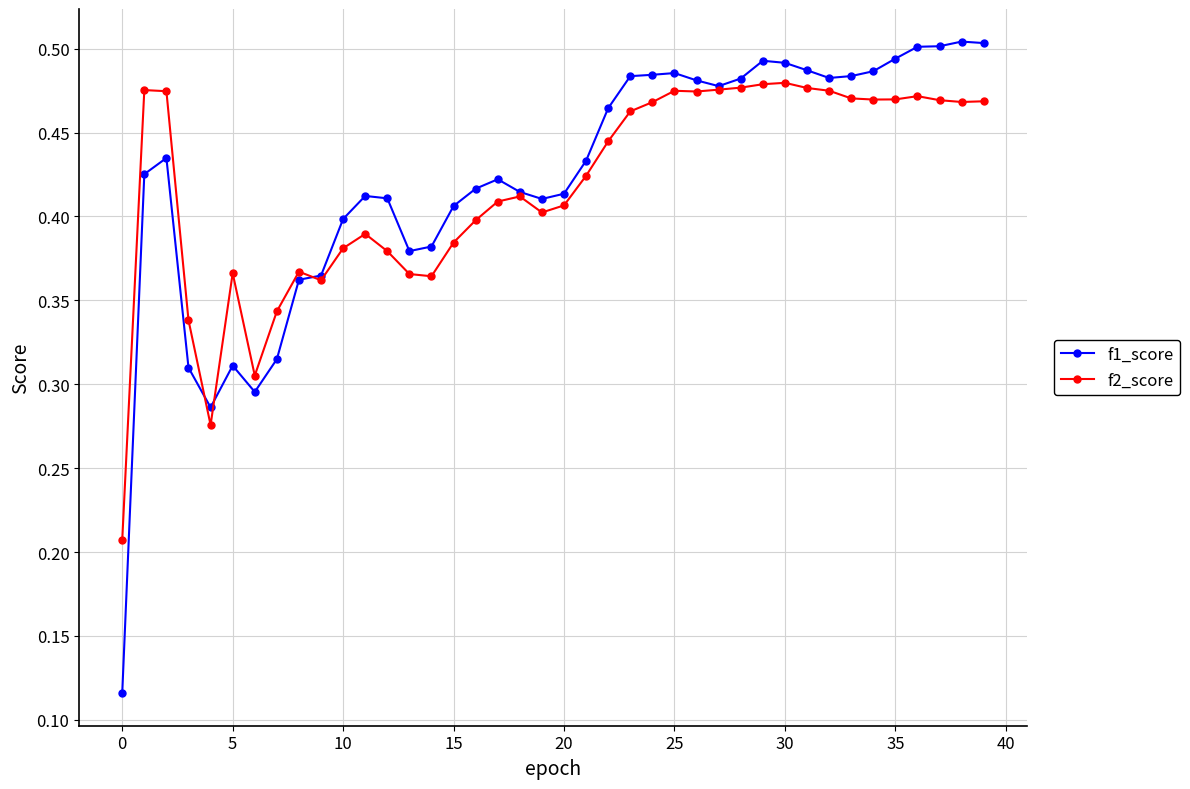

At how many categories does at least one series exceed 0?

40